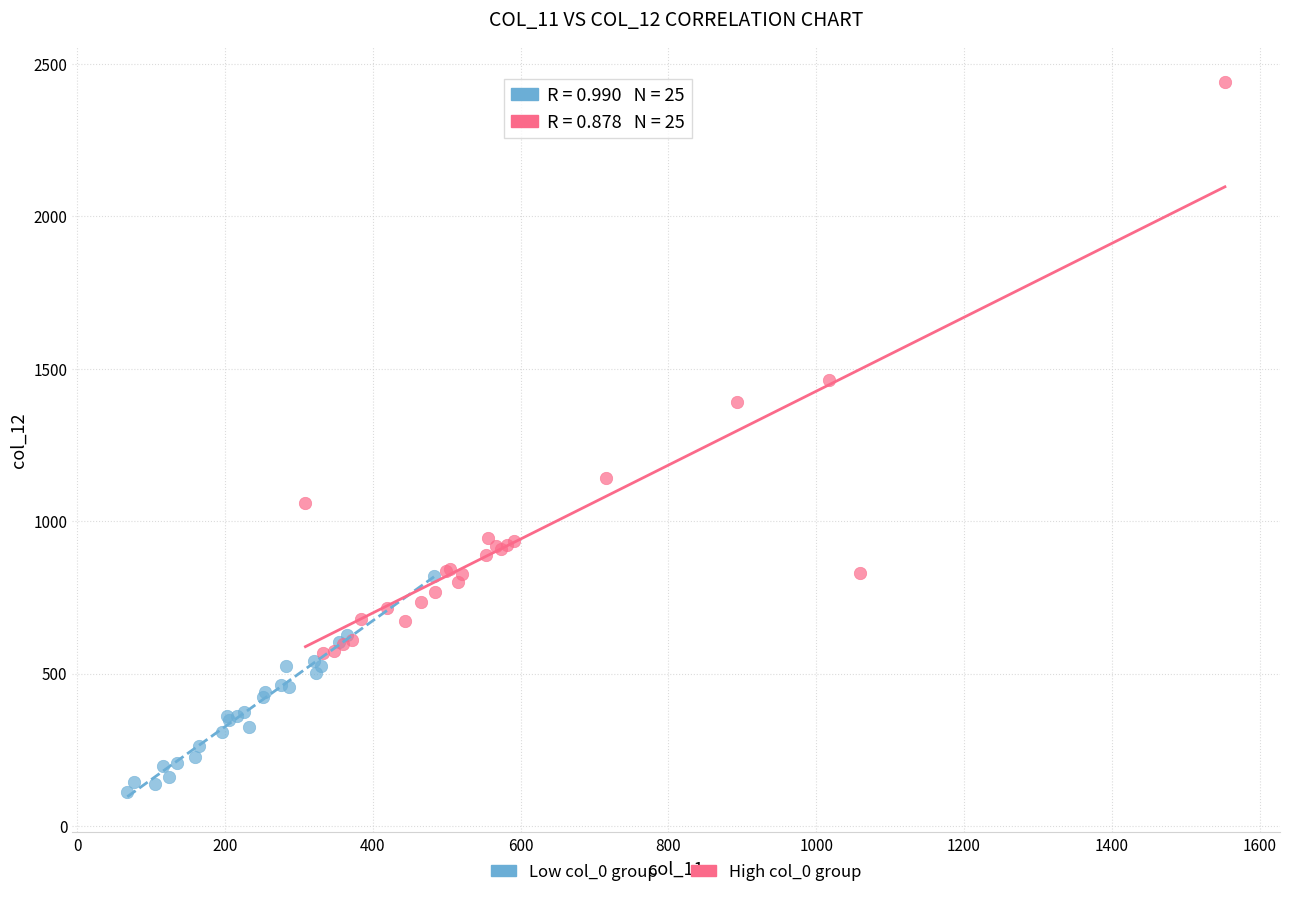

Which series has the largest Y range (max minus min)?

High col_0 group